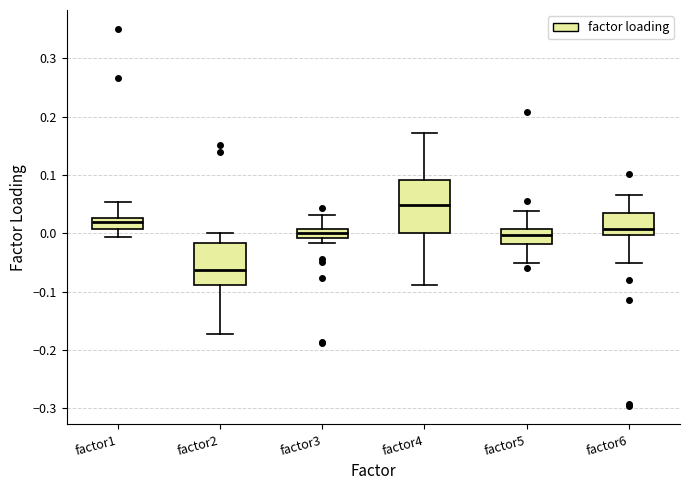

Which box's median line is the highest?

factor4